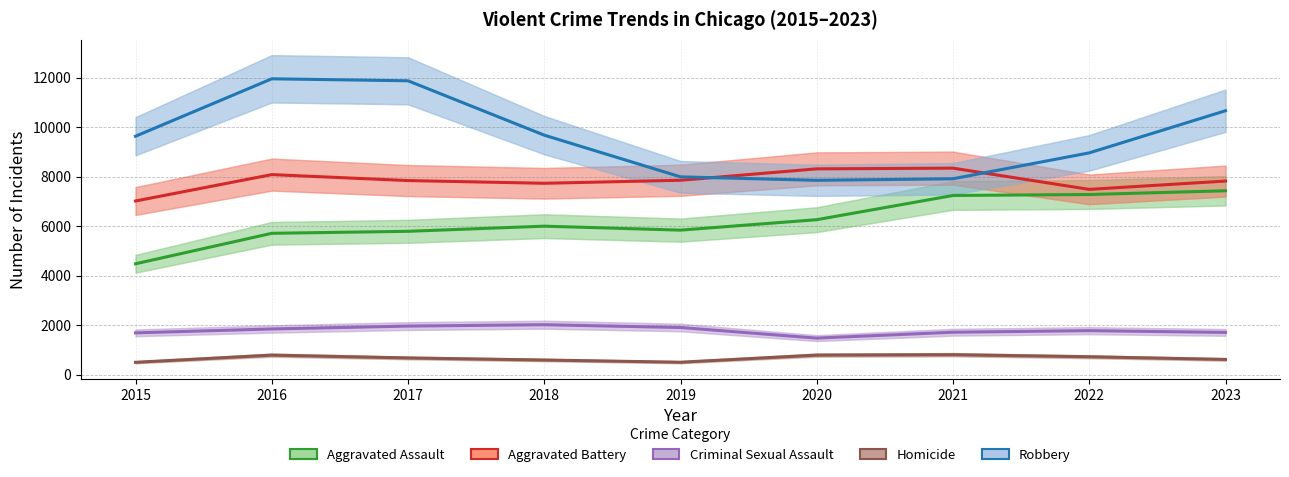

What is the sum of all Robbery values?

86561